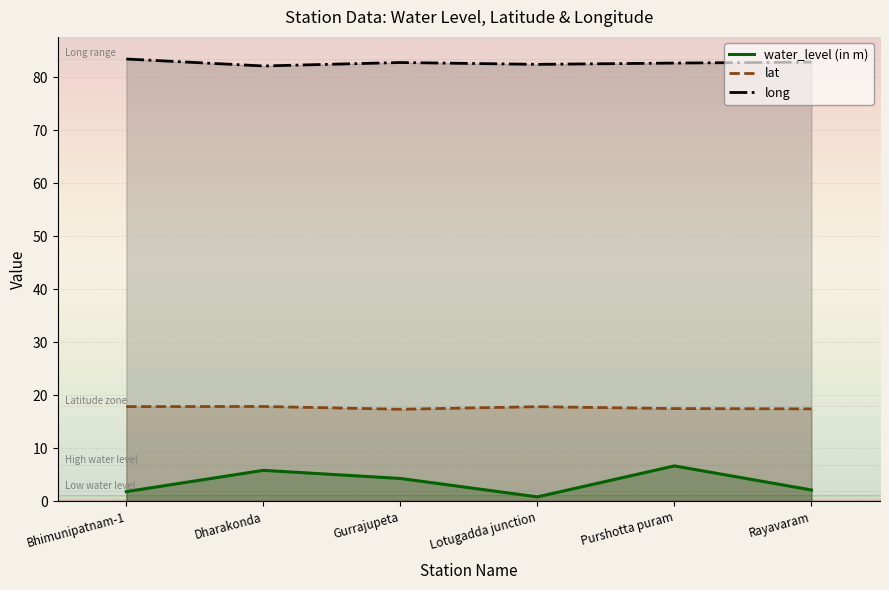

How many lines are shown in the chart?

3